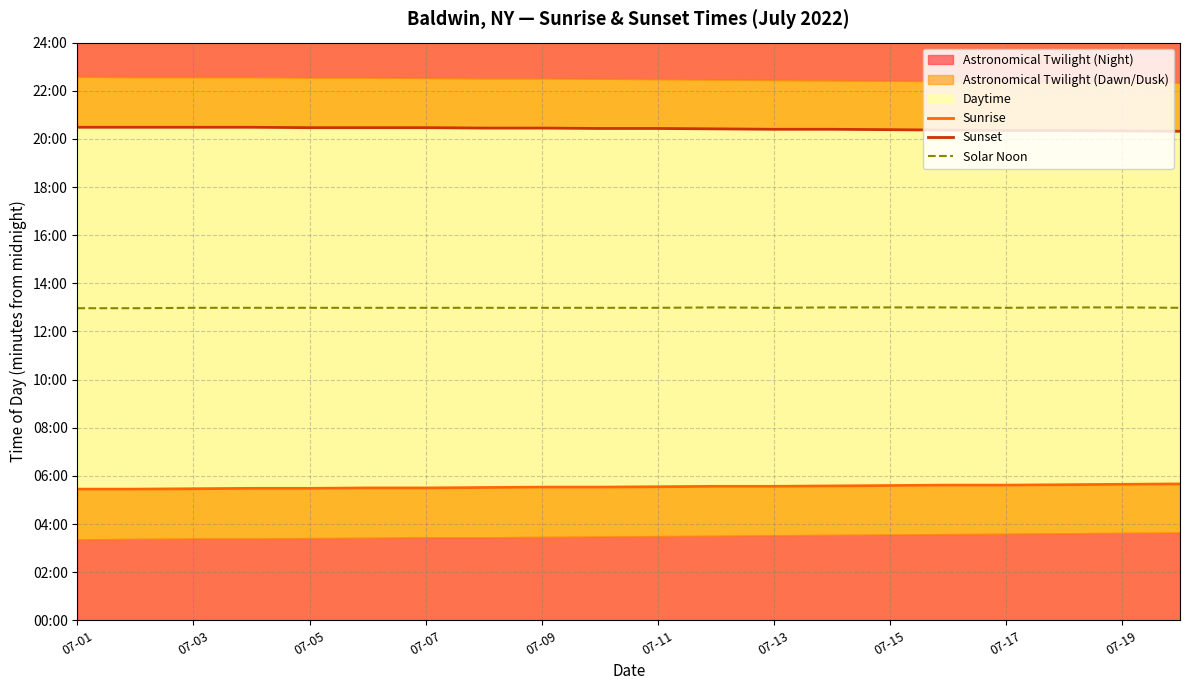

Rank the series by their maximum value, from highest to lowest.

Sunset, Solar Noon, Sunrise